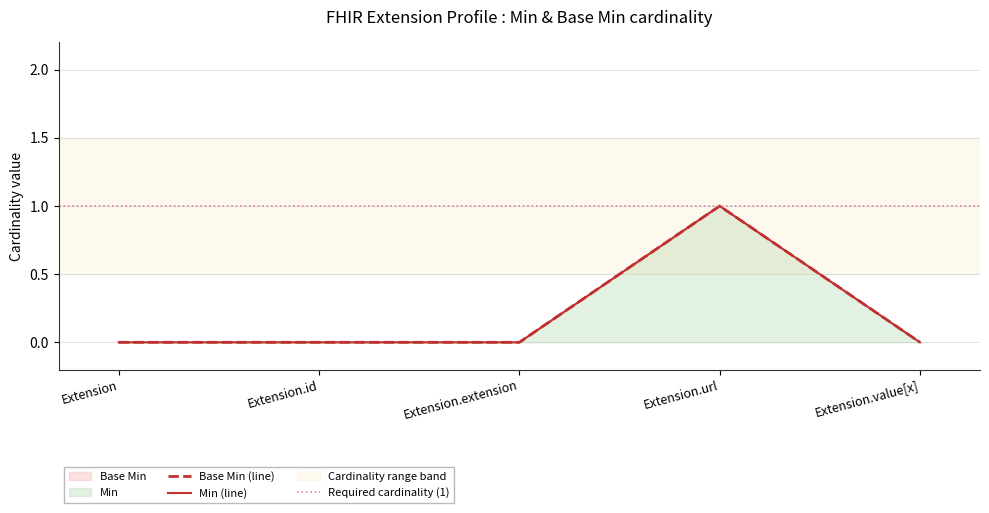

True or false: Base Min and Min cross at least once.

False